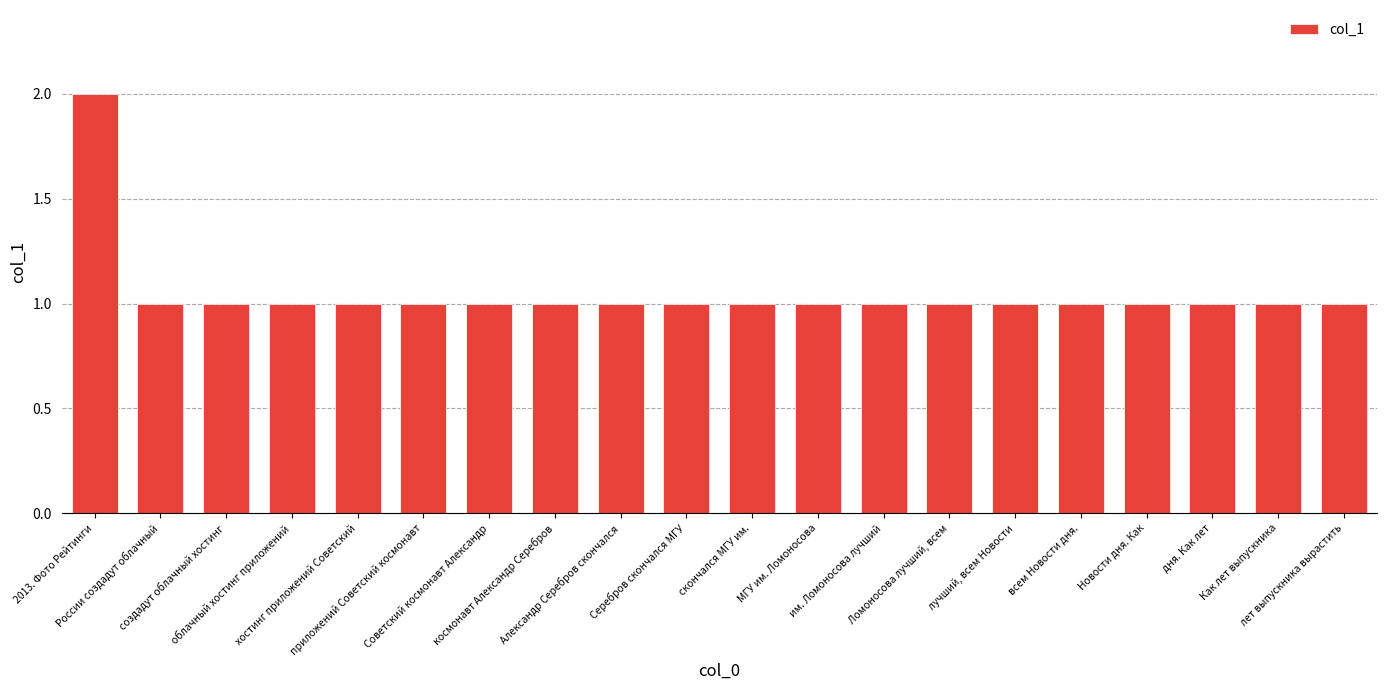

Is it true that the value at Ломоносова лучший, всем is 2?

False